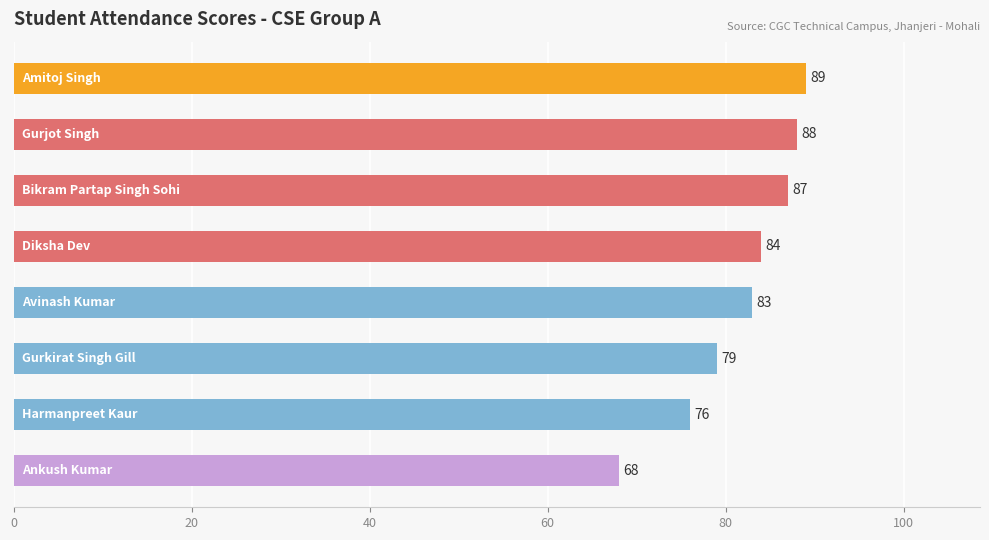

Are the bars horizontal?

Yes